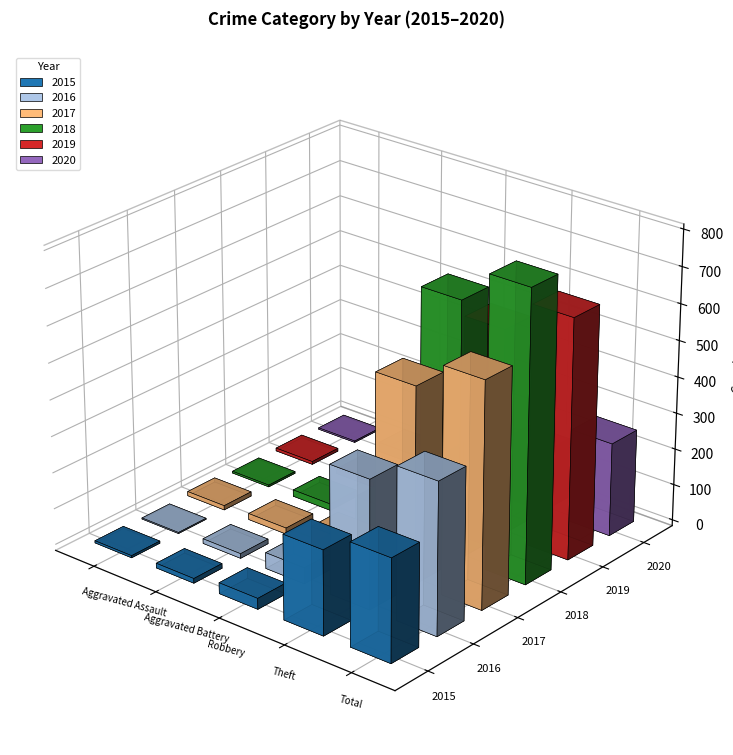

What is the sum of all 2020 values?

512